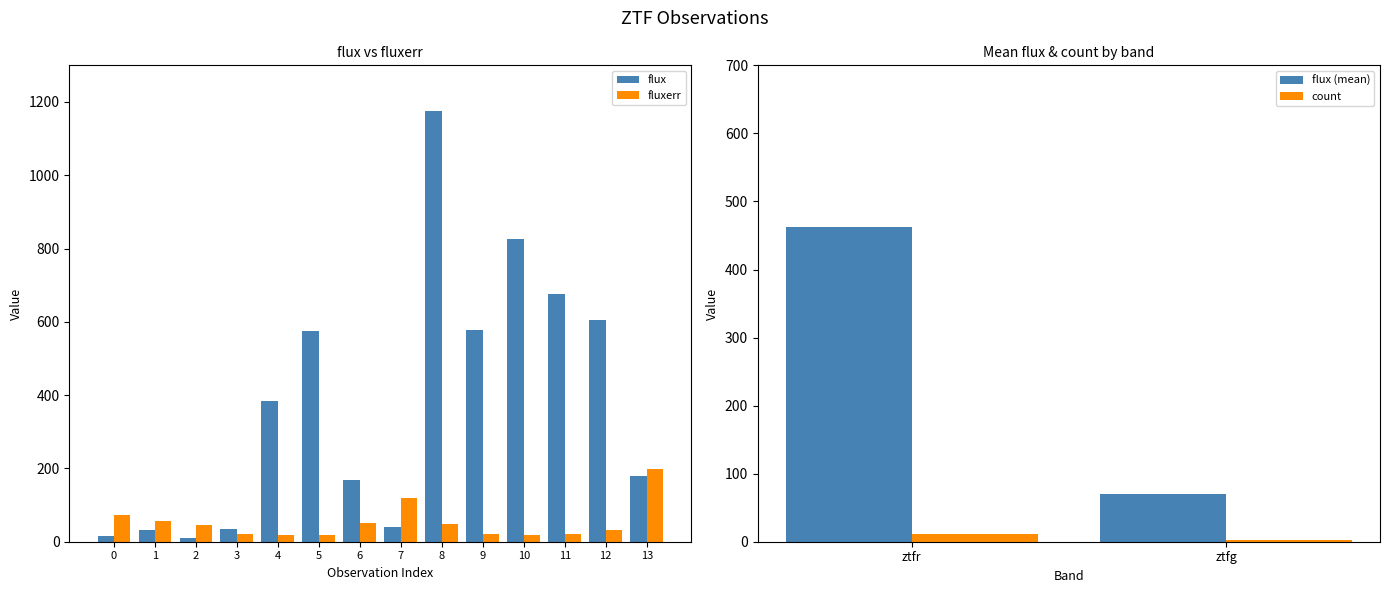

How many values in the flux series exceed 383?

7